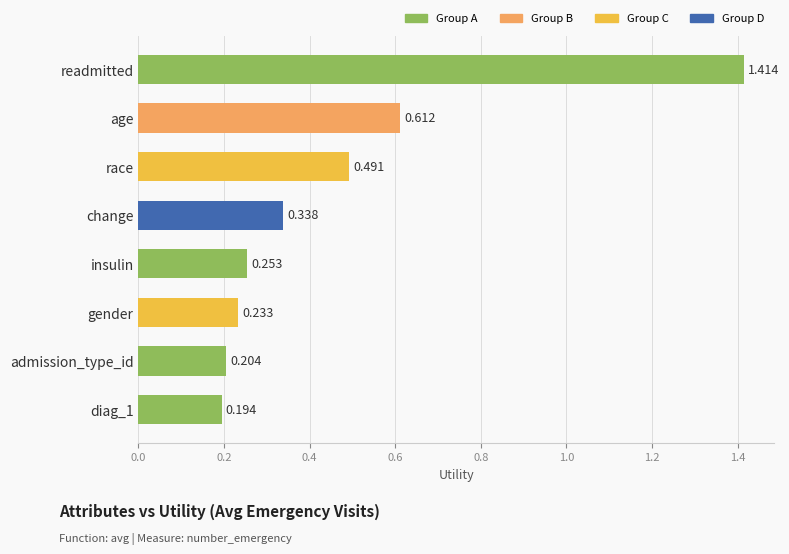

What is the label of the 1st bar from the top?

readmitted